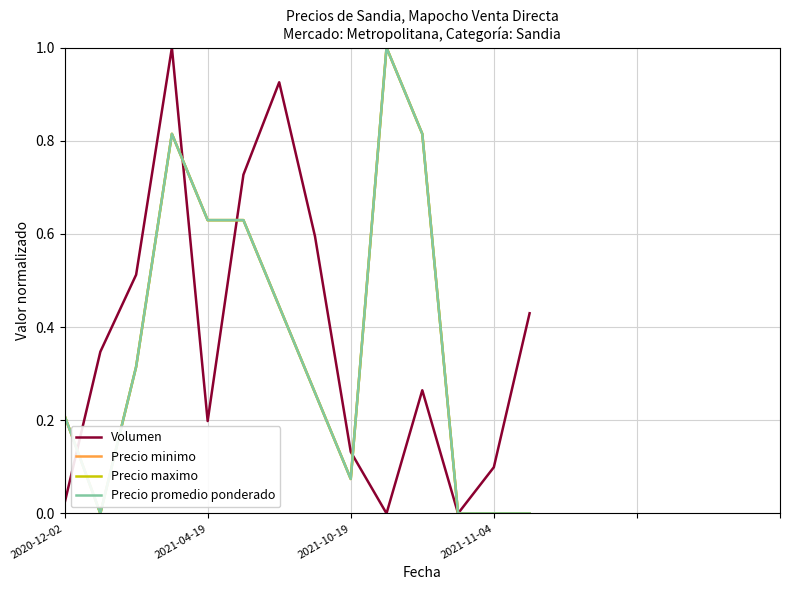

Does the chart have visible grid lines?

Yes